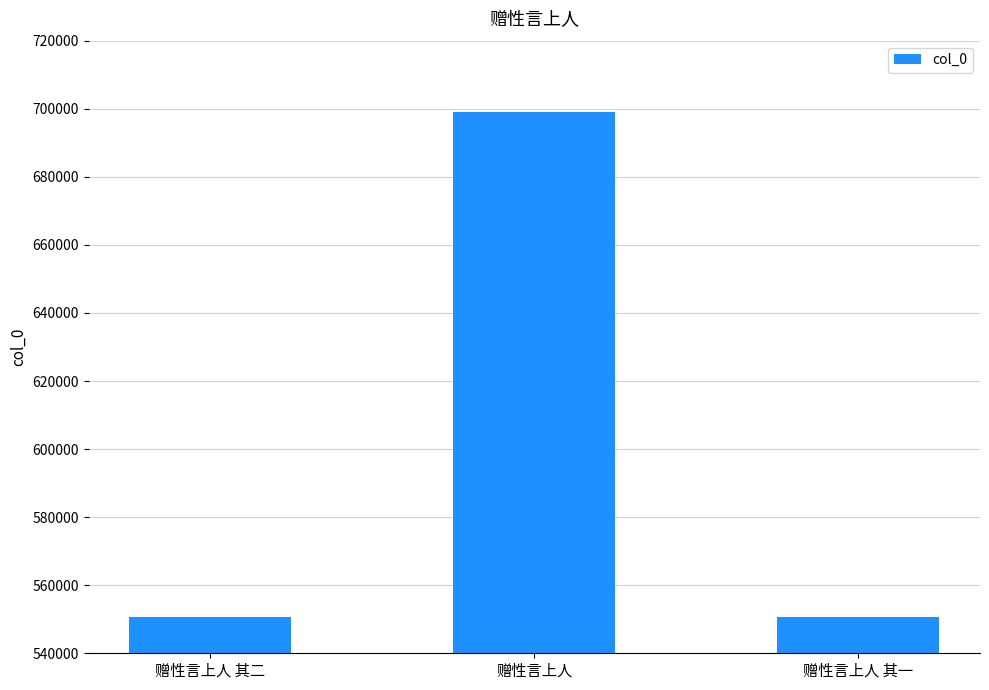

Approximately how many times larger is the value at 赠性言上人 compared to 赠性言上人 其二?

1.3